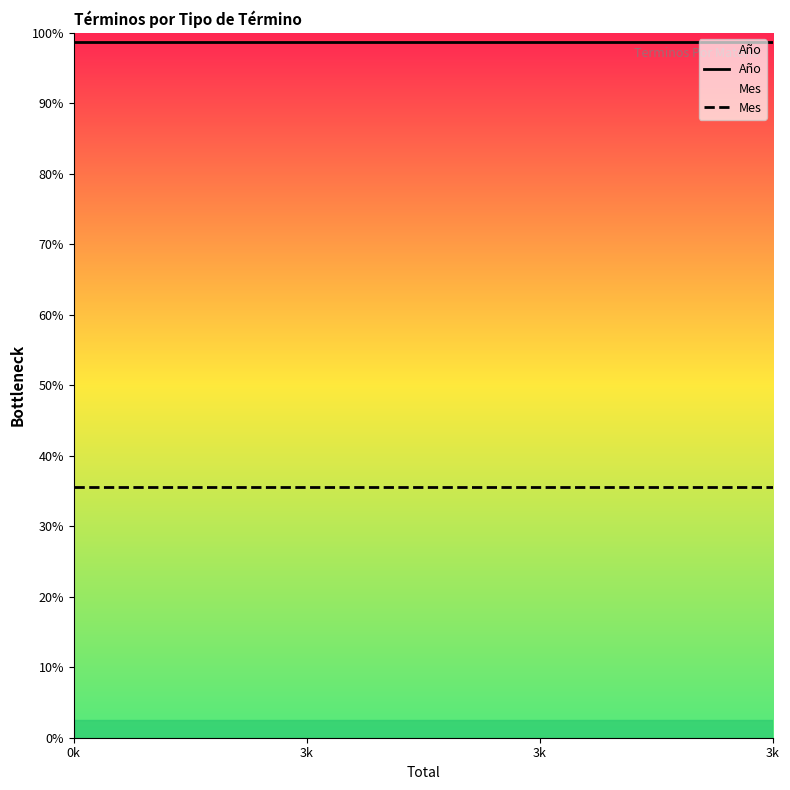

True or false: Mes and Año intersect in this chart.

False